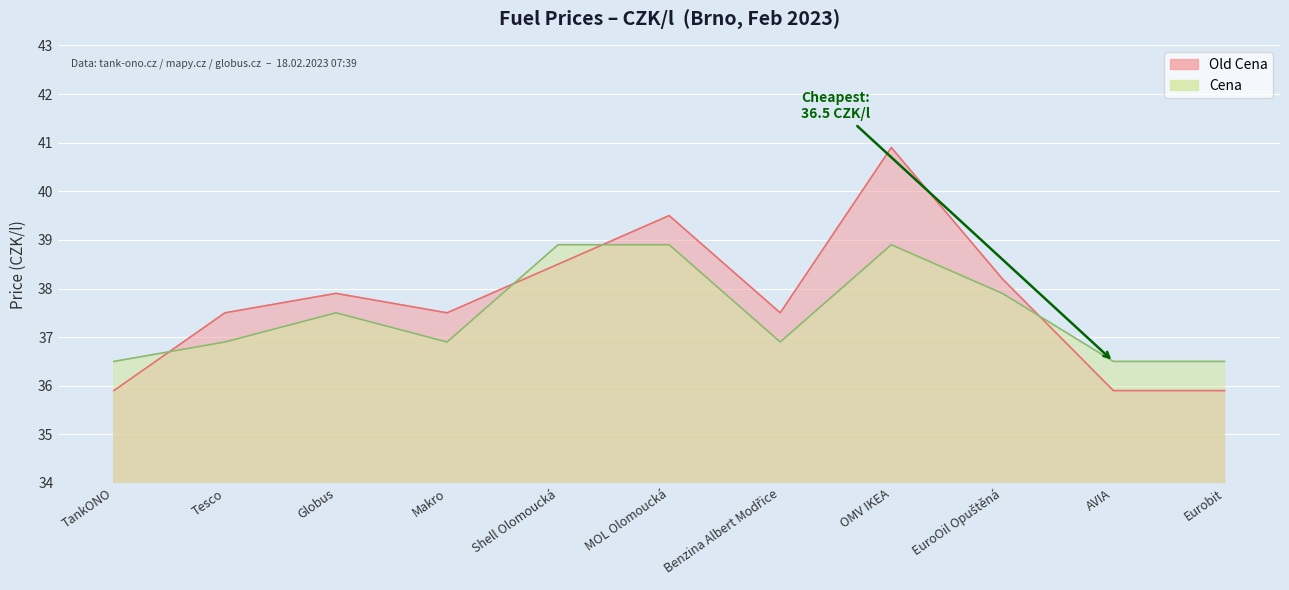

How many interior local peaks does the Old Cena series have?

3